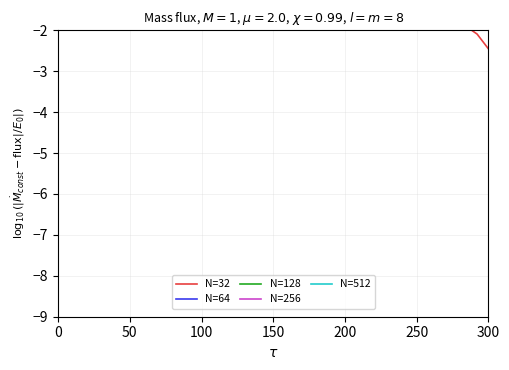

Which series has the largest total across all categories?

N=64